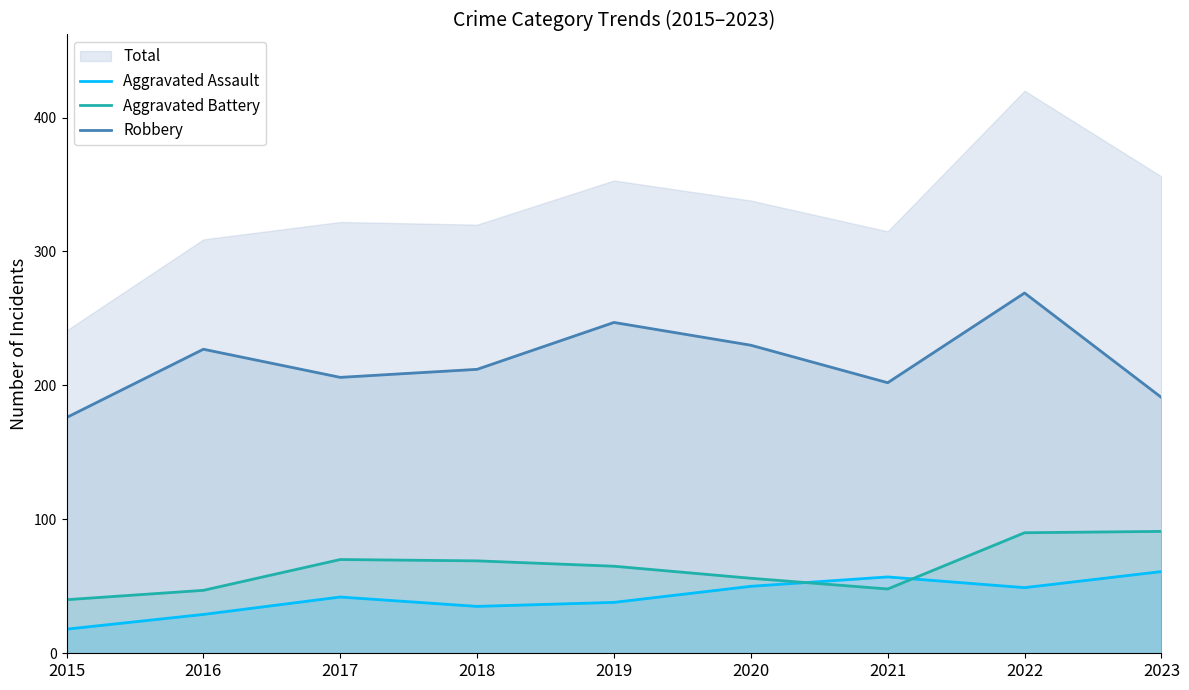

Reading left to right, list all the values displayed in this chart.

Aggravated Assault: 2015=18	2016=29	2017=42	2018=35	2019=38	2020=50	2021=57	2022=49	2023=61
Aggravated Battery: 2015=40	2016=47	2017=70	2018=69	2019=65	2020=56	2021=48	2022=90	2023=91
Robbery: 2015=176	2016=227	2017=206	2018=212	2019=247	2020=230	2021=202	2022=269	2023=191